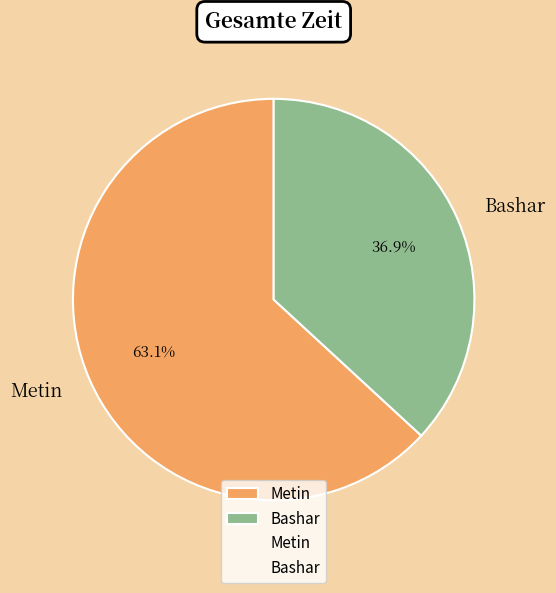

To the nearest percent, what is the average slice percentage?

50%